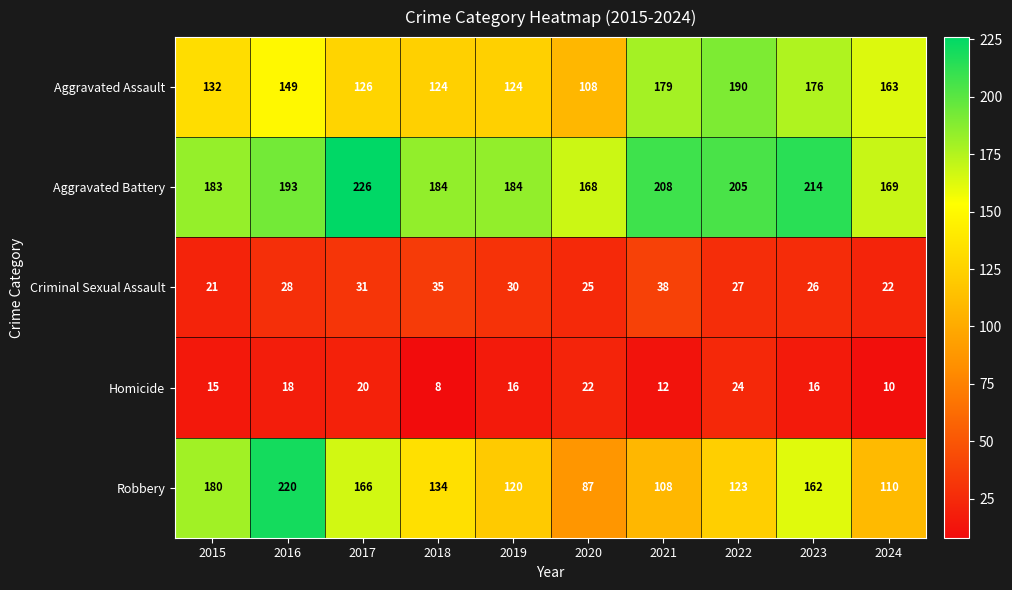

What is the total value across all series at 2021?

545